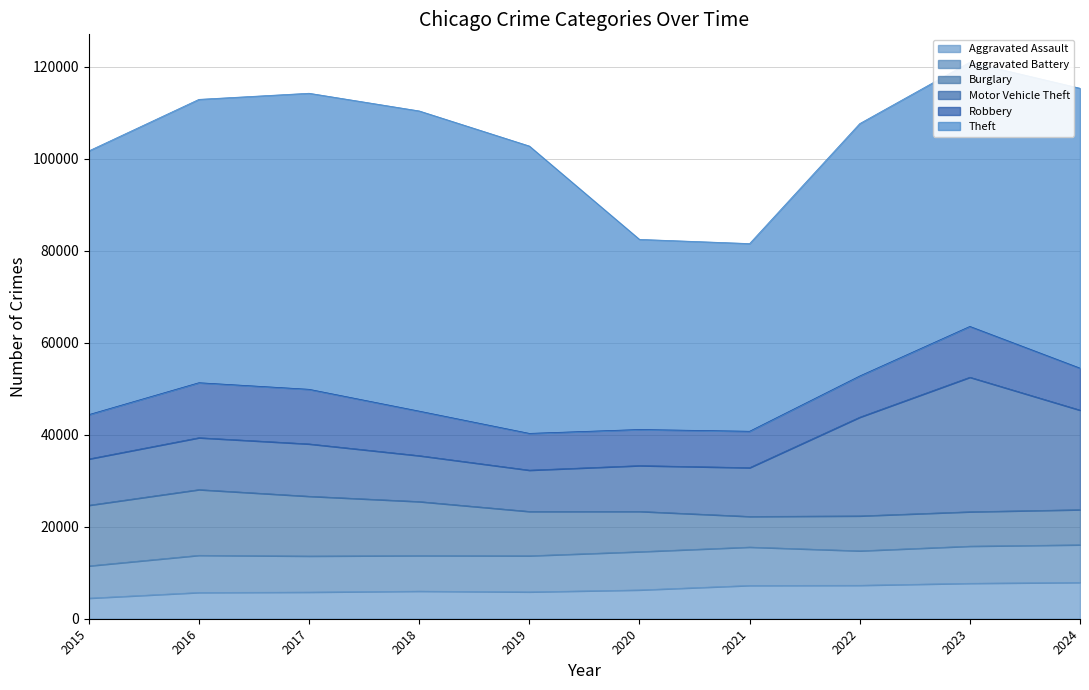

Is it true that Aggravated Battery equals 4837 at 2017?

False